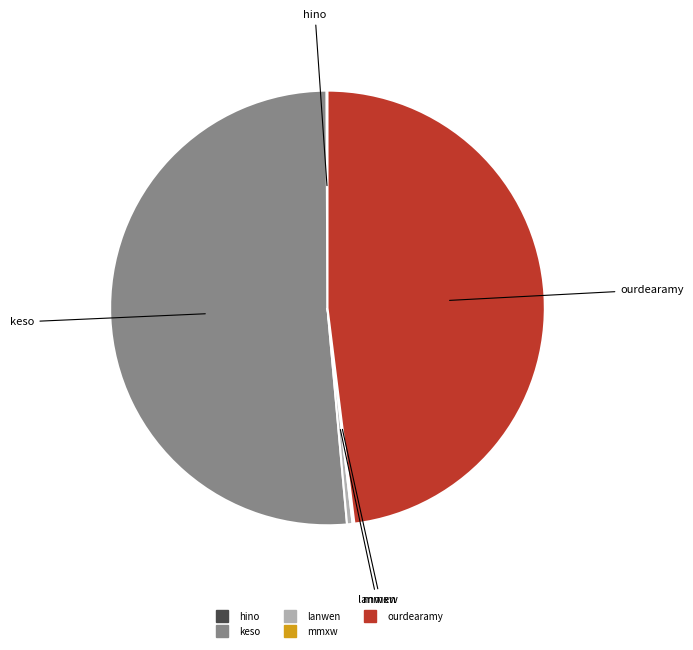

Which has a higher value, keso or lanwen?

keso